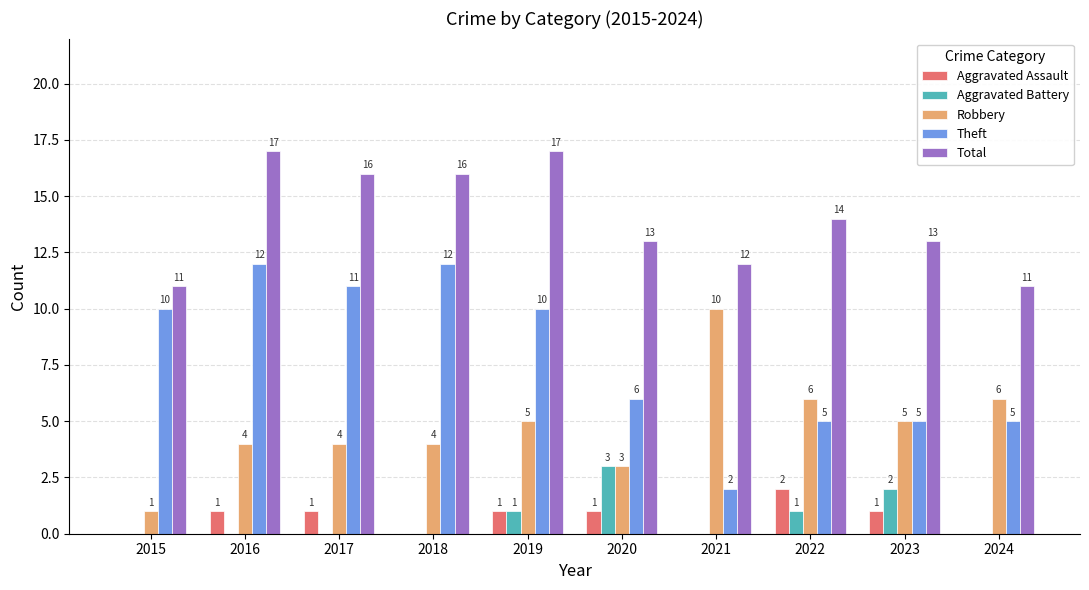

Which series has the largest total across all categories?

Total